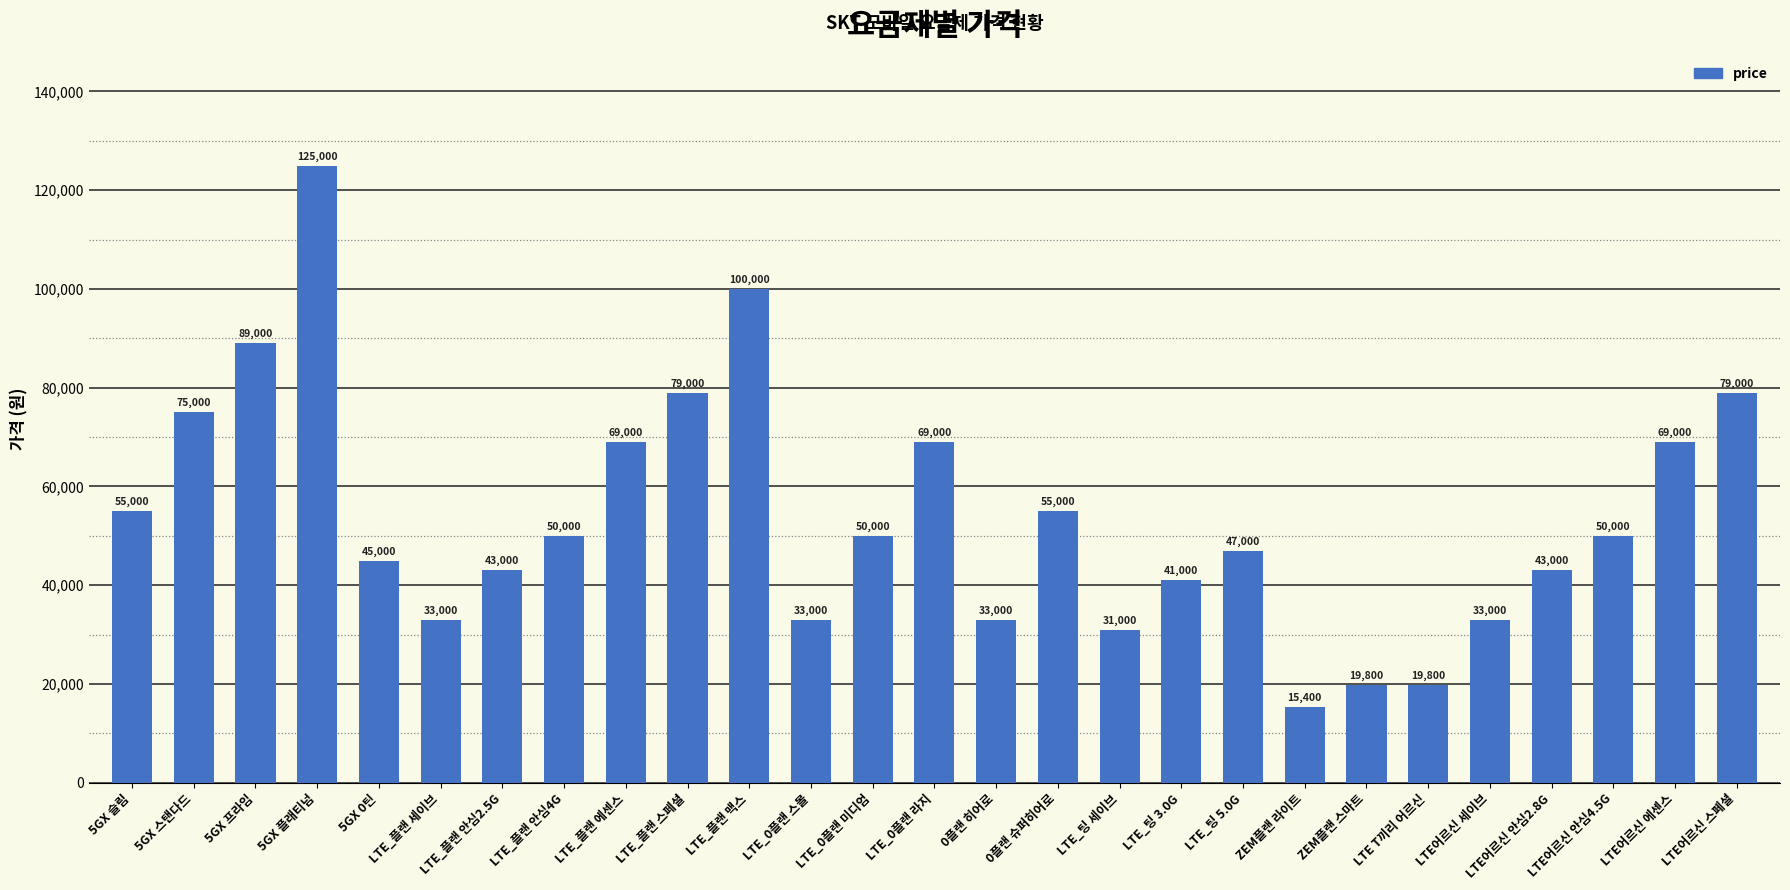

What is the average value?

53741